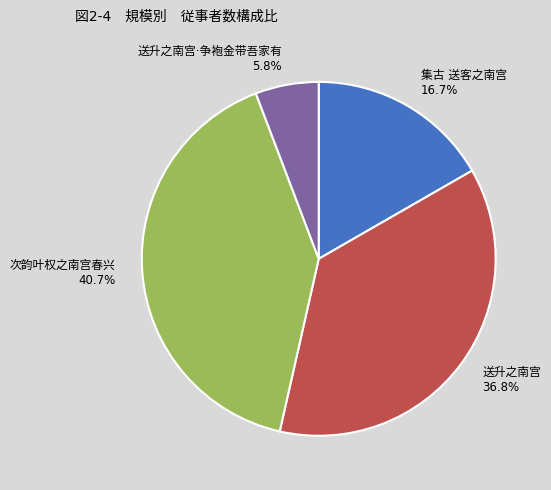

To the nearest percent, what portion does 送升之南宫·争袍金带吾家有 represent?

6%